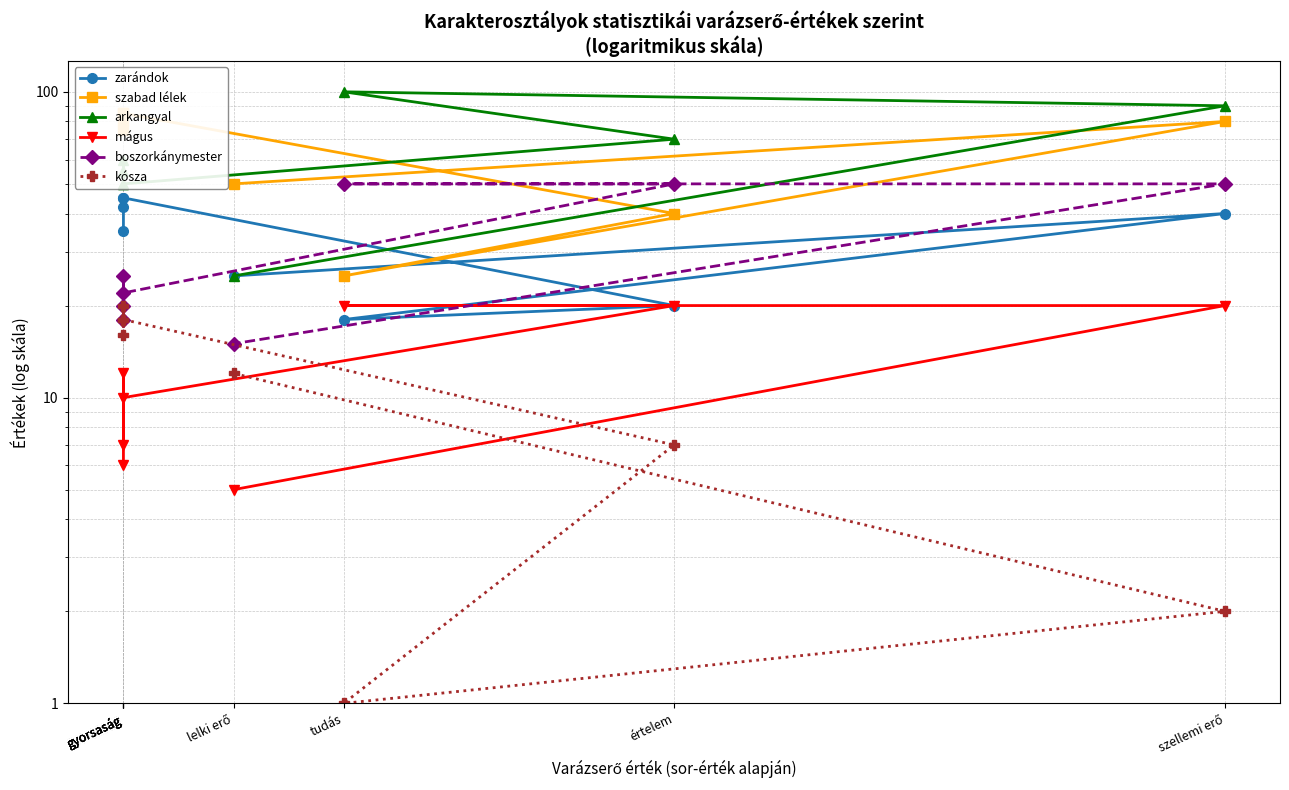

How many categories are shown in the chart?

8